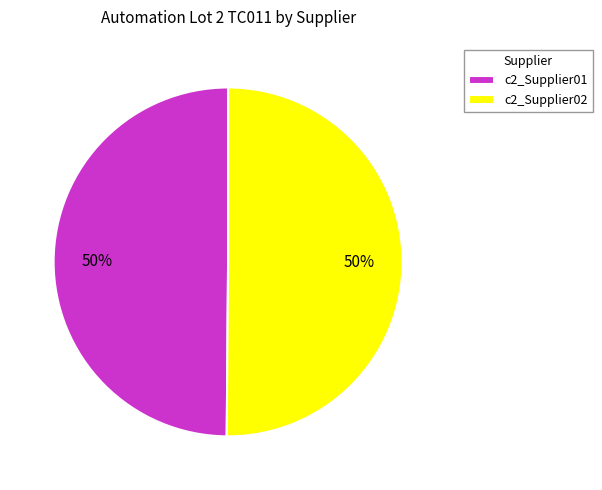

Approximately how many times larger is the value at c2_Supplier02 compared to c2_Supplier01?

1.0